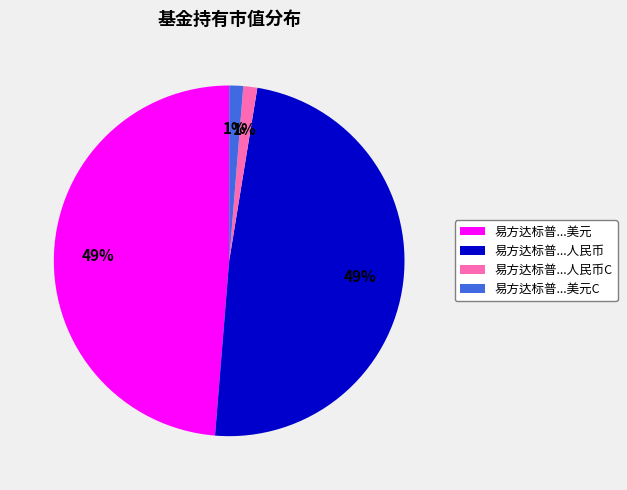

Is there any slice that represents more than half of the pie?

No